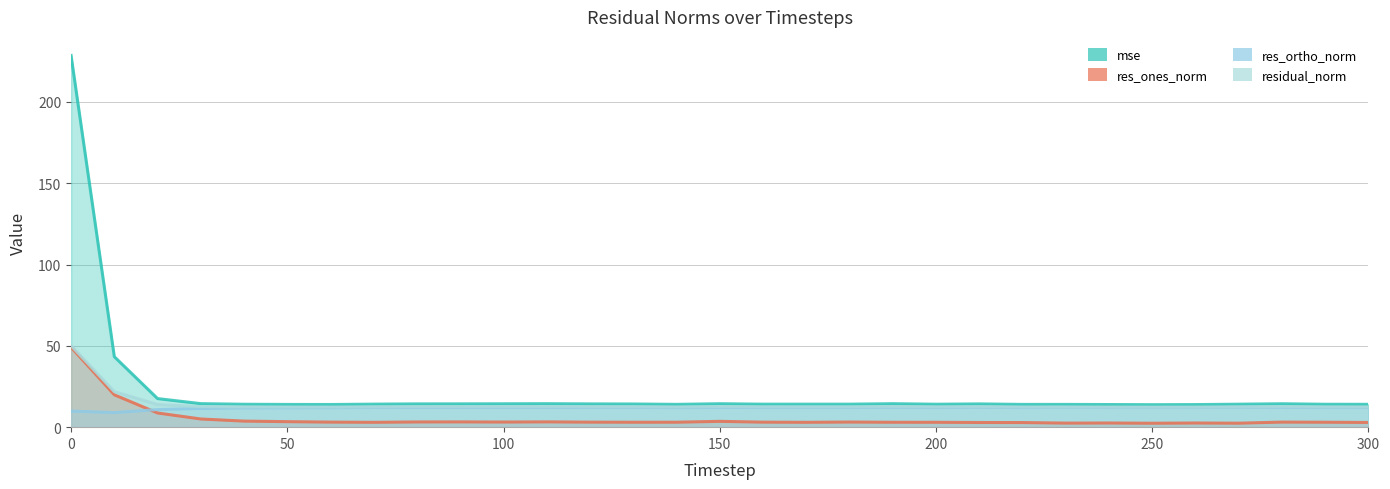

Between 70 and 180, which series saw the biggest shift?

res_ones_norm